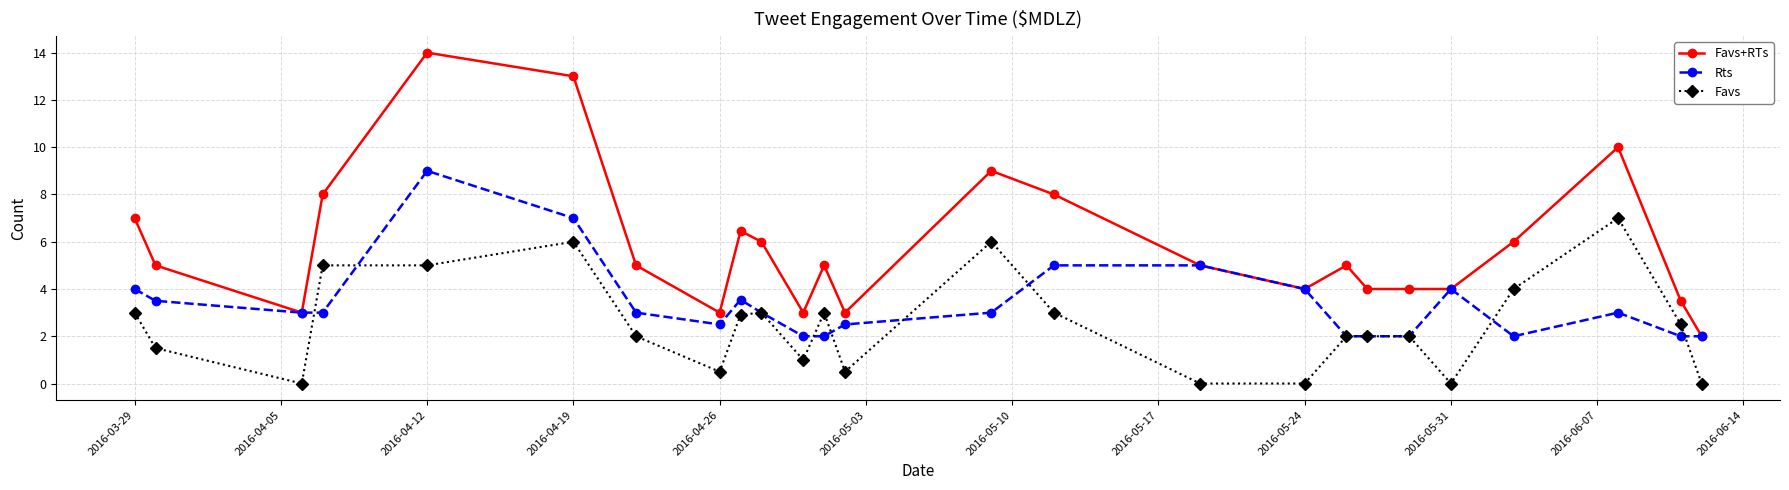

Which series has the largest total across all categories?

Favs+RTs